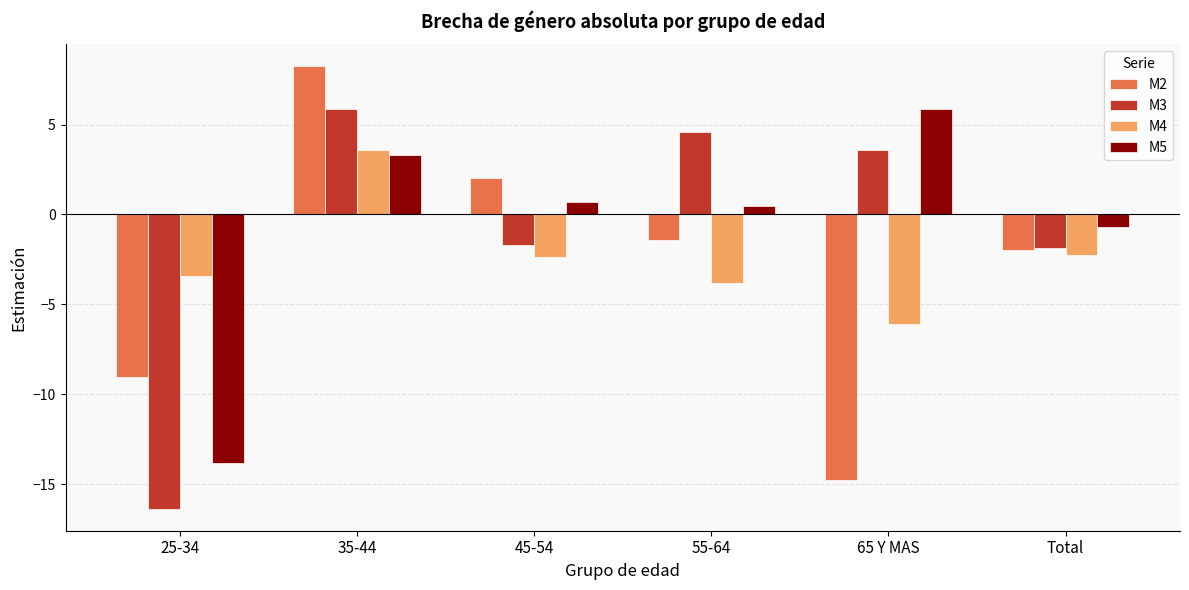

What is the difference between the M5 values at 25-34 and 55-64?

14.3